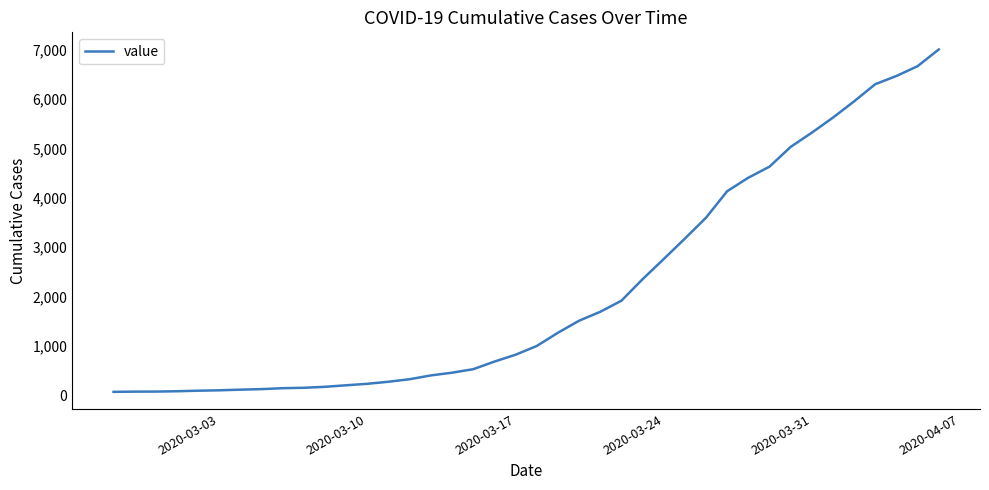

What is the greatest value displayed?

7005